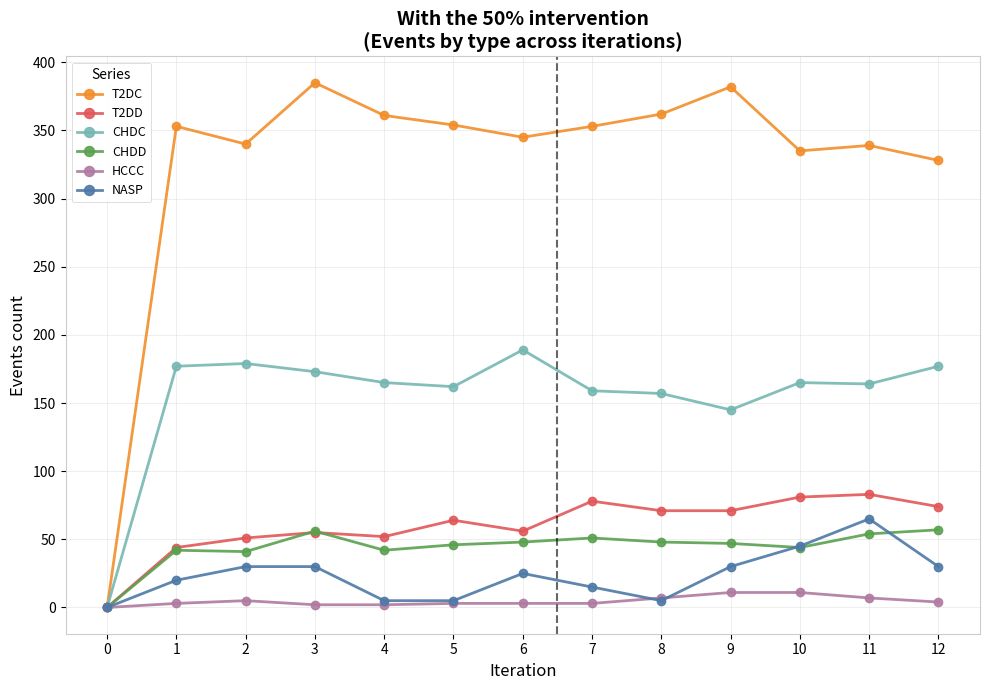

Where is the first local maximum for T2DC?

1